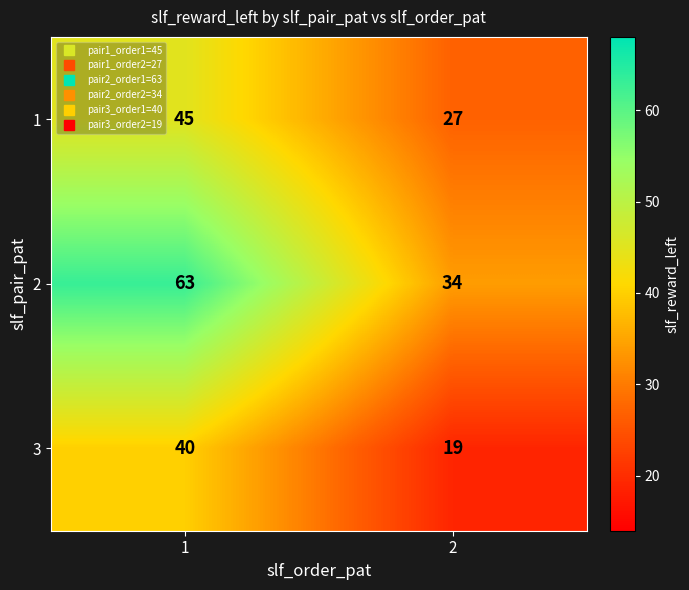

True or false: 1 has a value of 7 at 2.

False